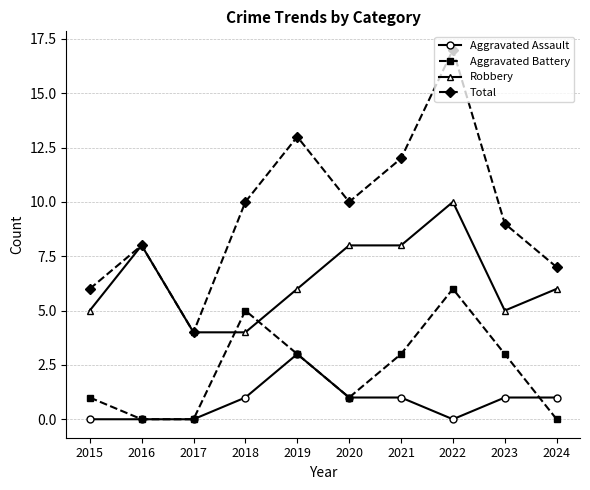

Which series has the widest spread of values?

Total